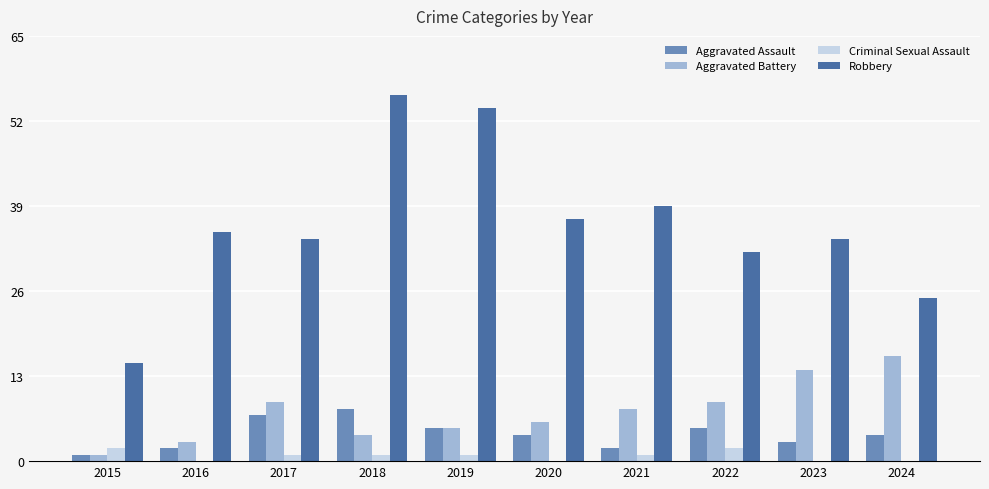

What is the total value across all series at 2016?

40